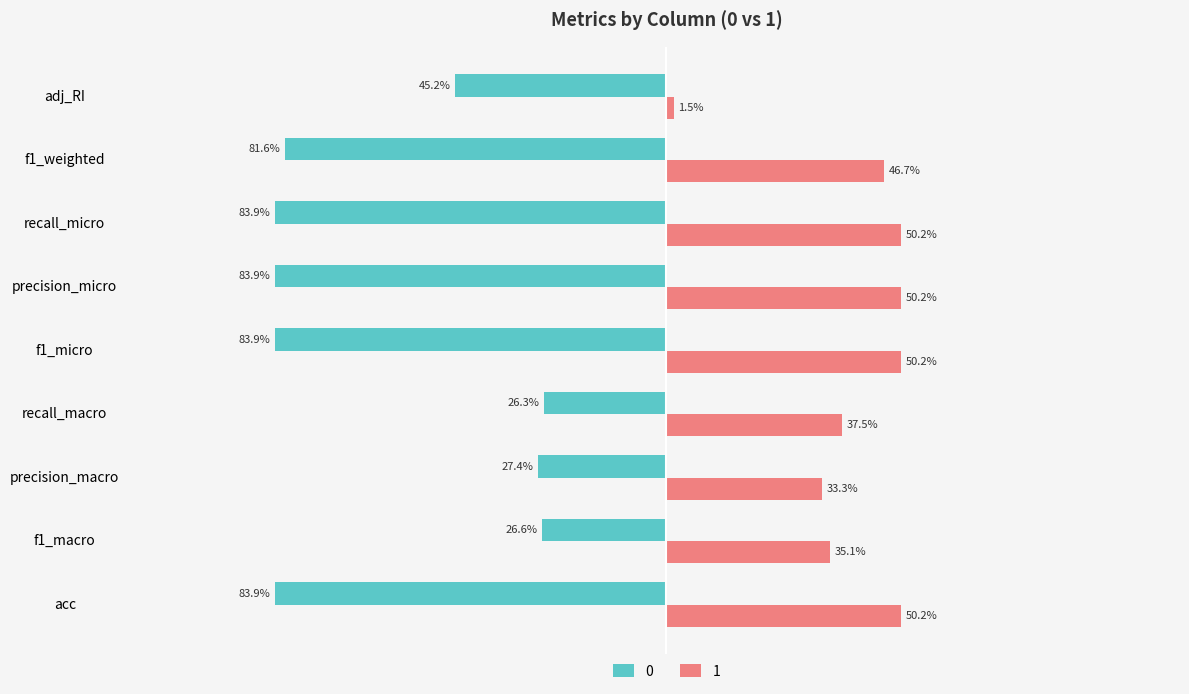

What is the spread (max minus min) of values at f1_weighted?

1.3